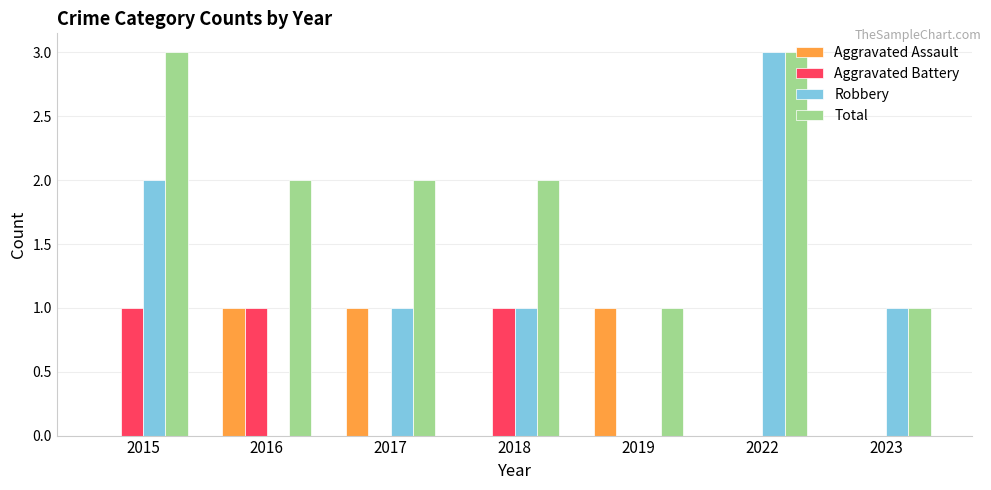

Count the number of data series in this chart.

4